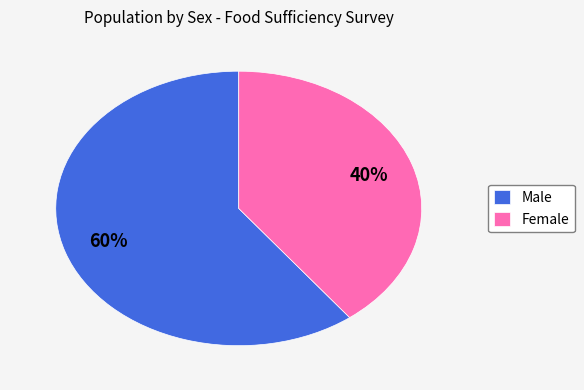

To the nearest percent, what portion does Male represent?

60%